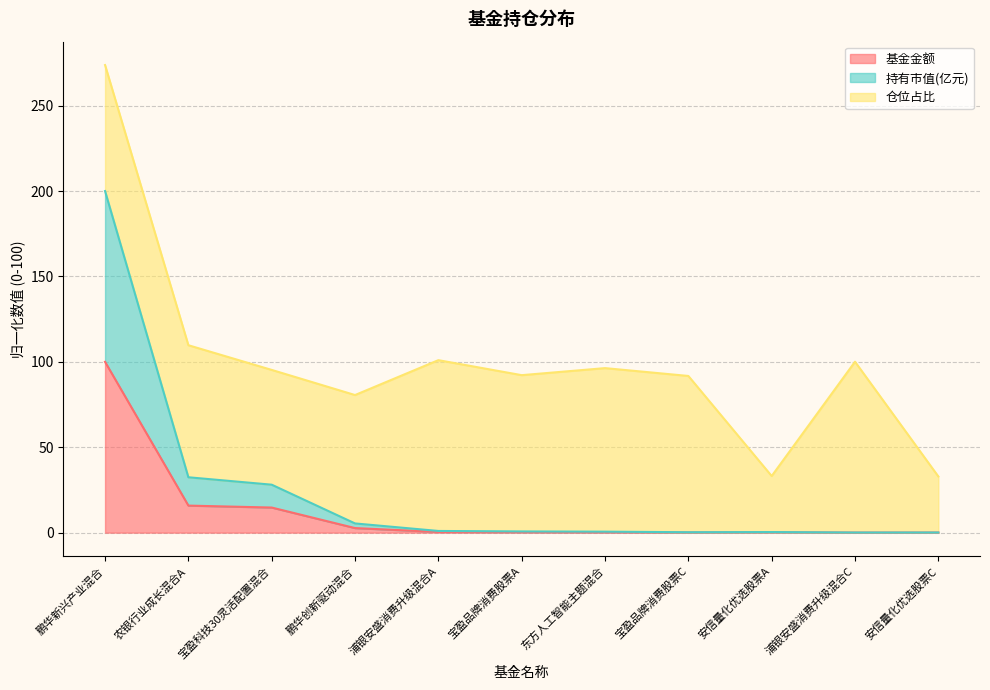

Which category has the highest value across all series?

鹏华新兴产业混合